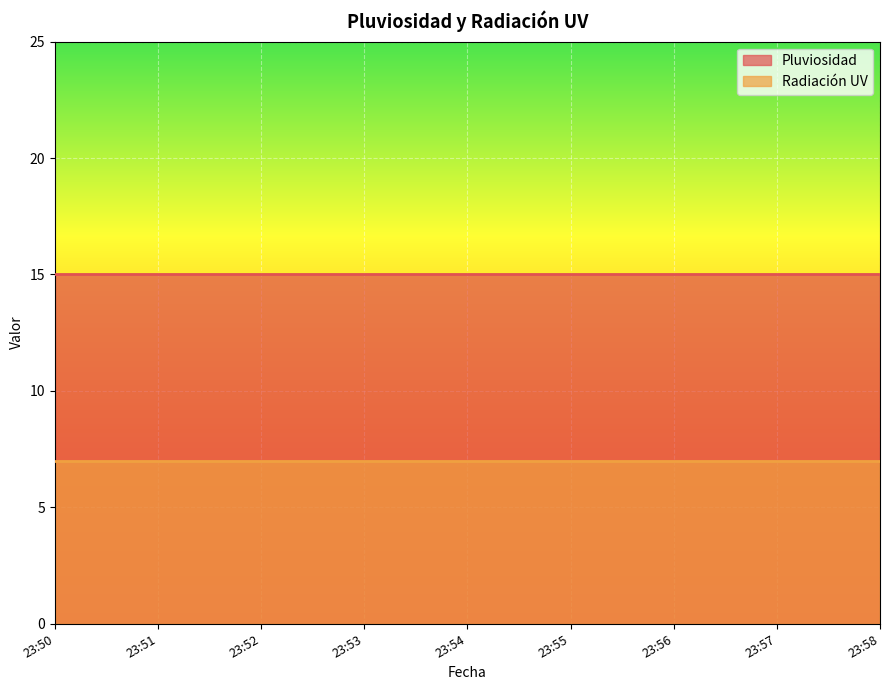

Reading right to left, extract all data points from this chart.

Pluviosidad: 23:58=15	23:57=15	23:56=15	23:55=15	23:54=15	23:53=15	23:52=15	23:51=15	23:50=15
Radiación UV: 23:58=7	23:57=7	23:56=7	23:55=7	23:54=7	23:53=7	23:52=7	23:51=7	23:50=7